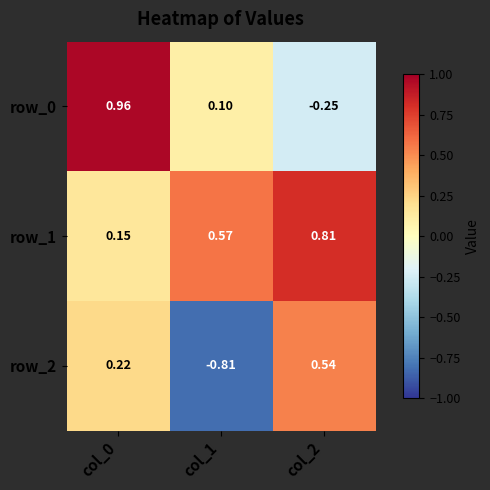

Is the value of row_0 at col_0 greater than the value of row_2 at col_0?

Yes